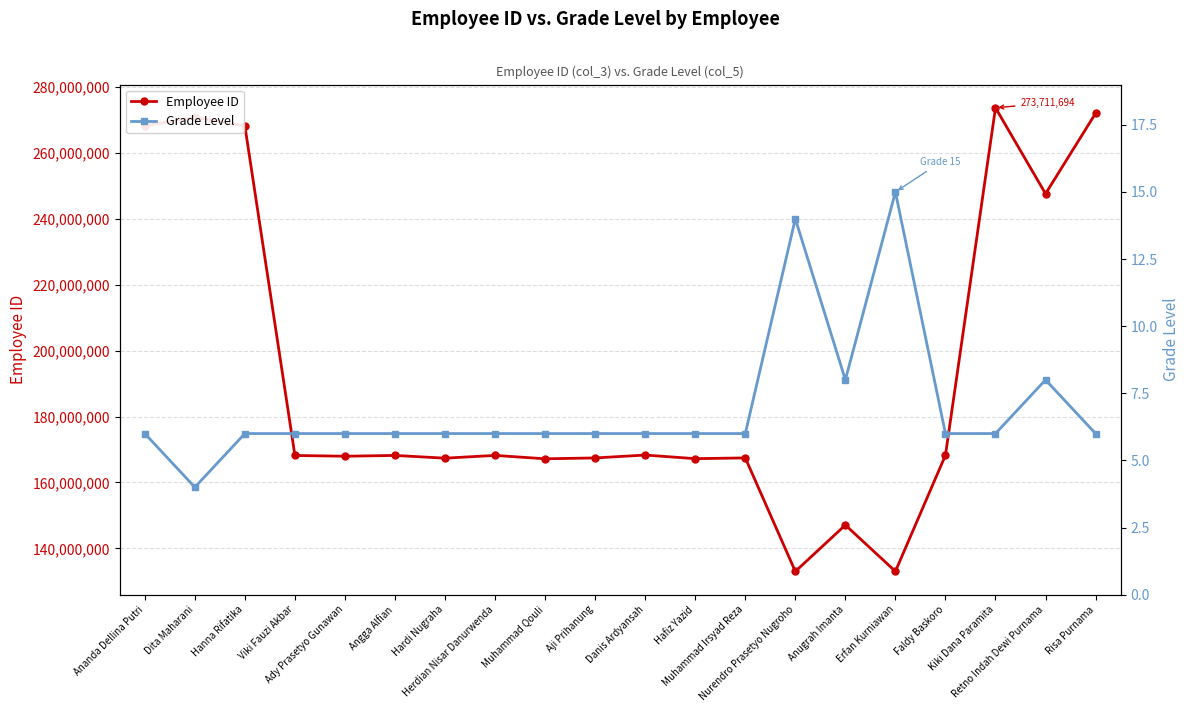

What is the difference between the maximum and second lowest values in the Employee ID series?

140691617